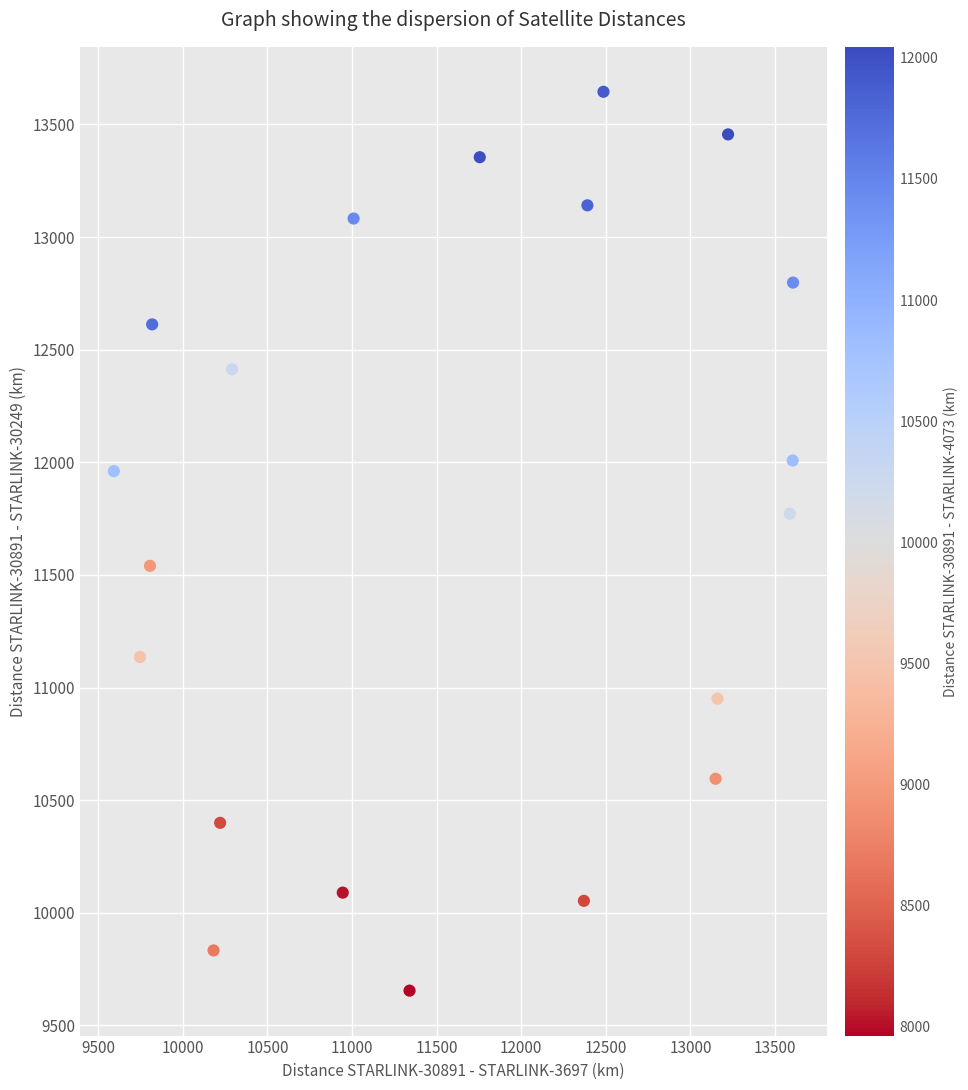

What is the range of X values (max minus min)?

4013.4